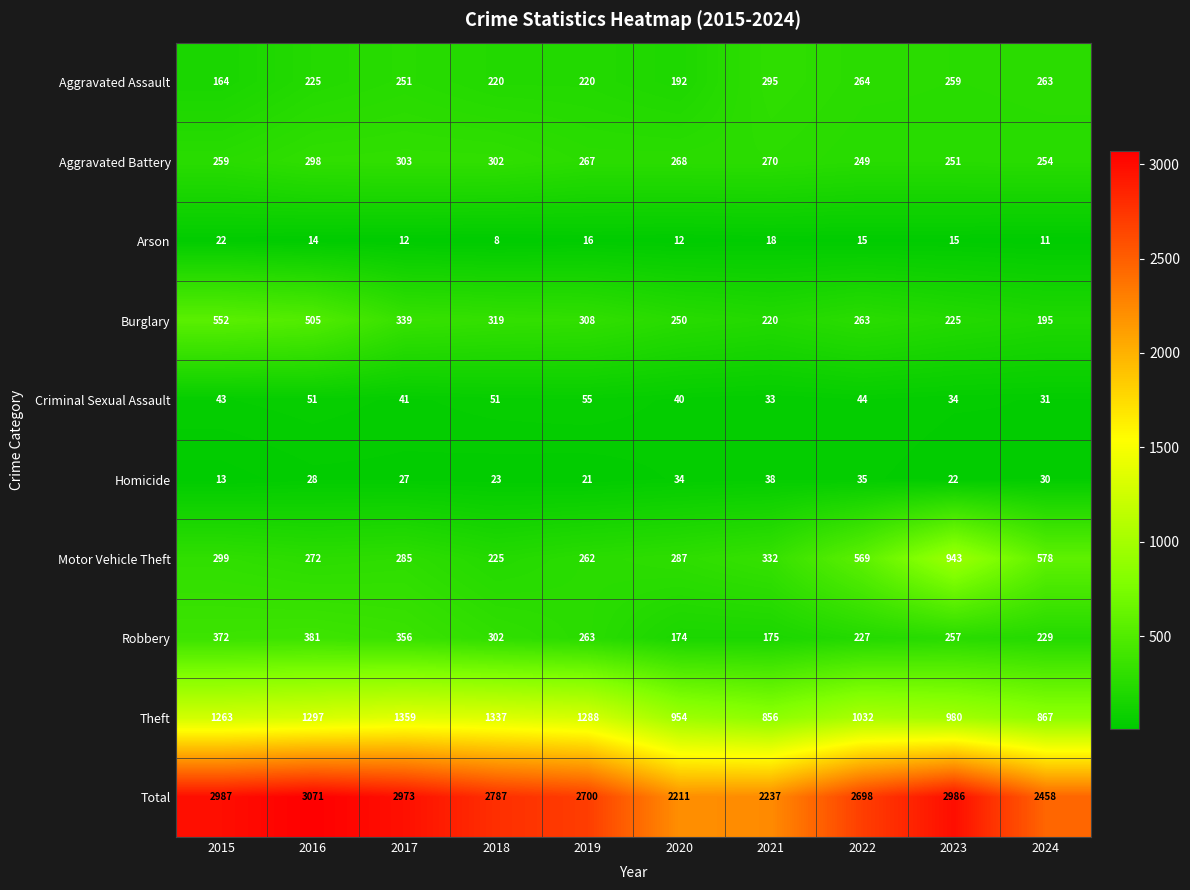

Which series has the widest spread of values?

Total